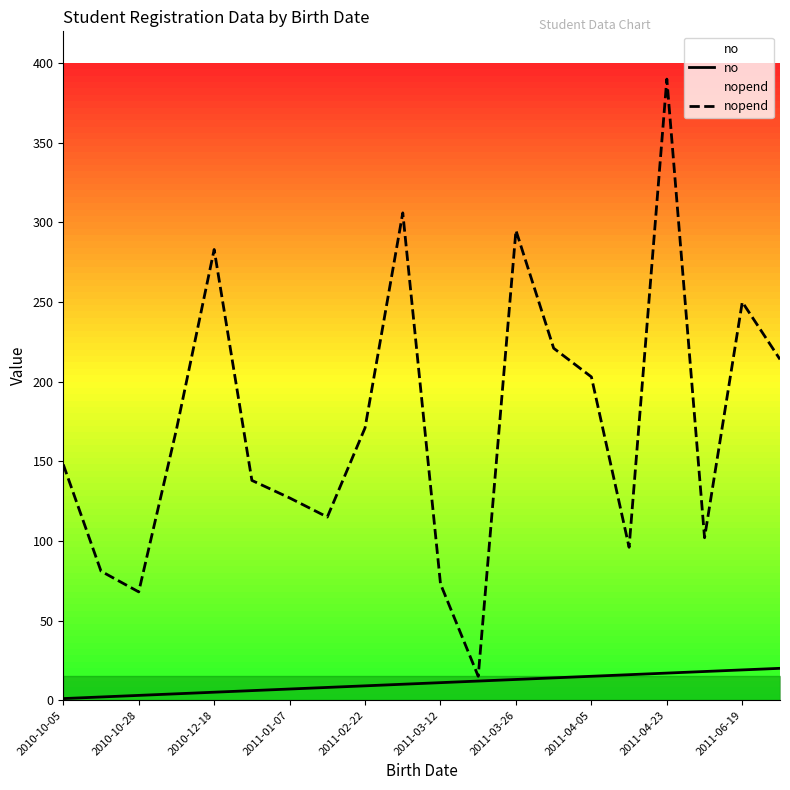

Which series has the largest range (max minus min)?

nopend